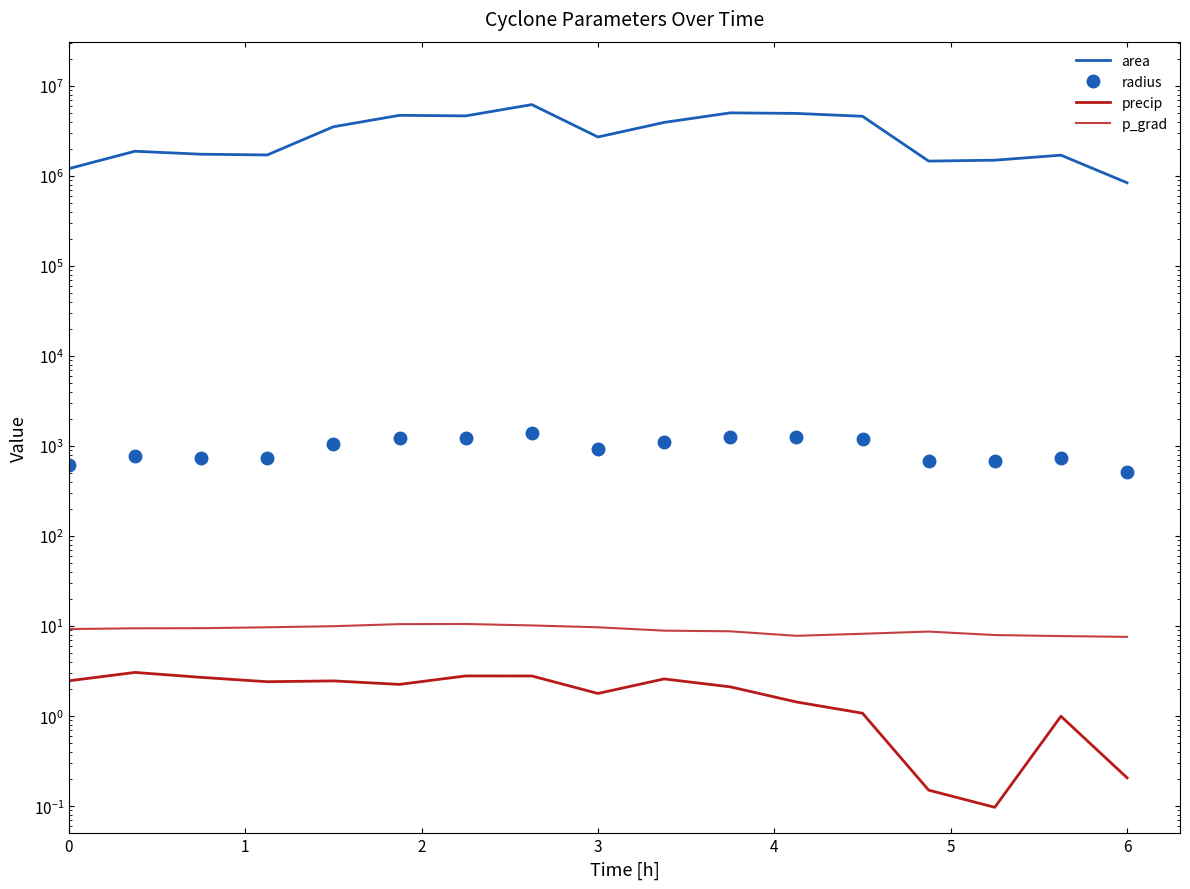

What is the value of the p_grad point at the 7th from the left?

10.6